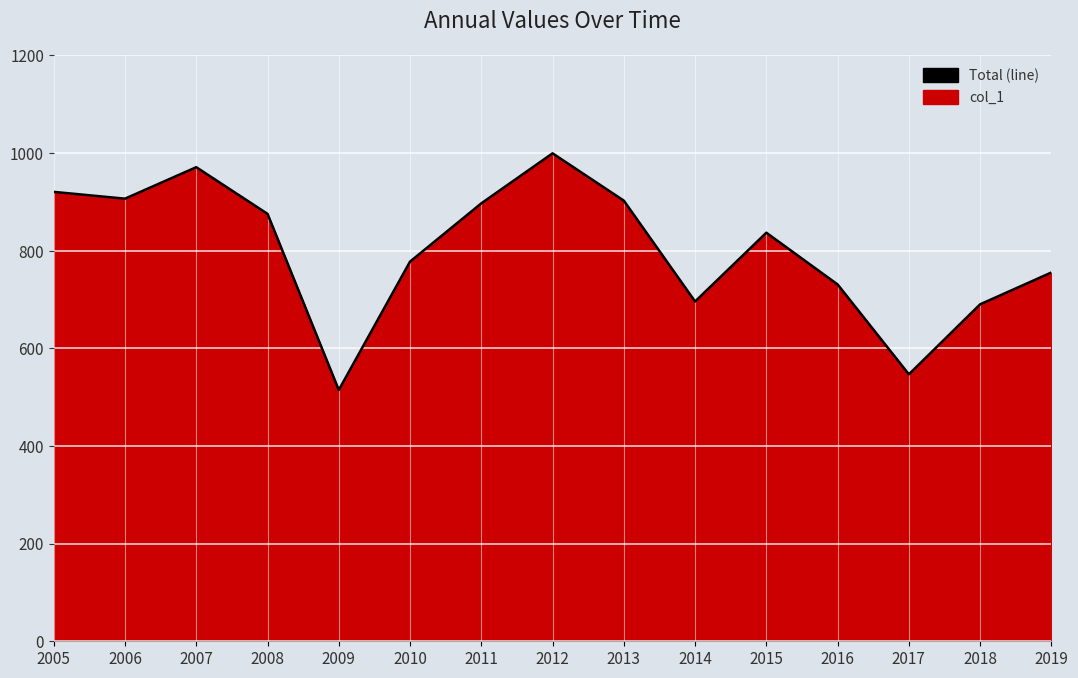

Rank the categories by value from lowest to highest.

2009, 2017, 2018, 2014, 2016, 2019, 2010, 2015, 2008, 2011, 2013, 2006, 2005, 2007, 2012